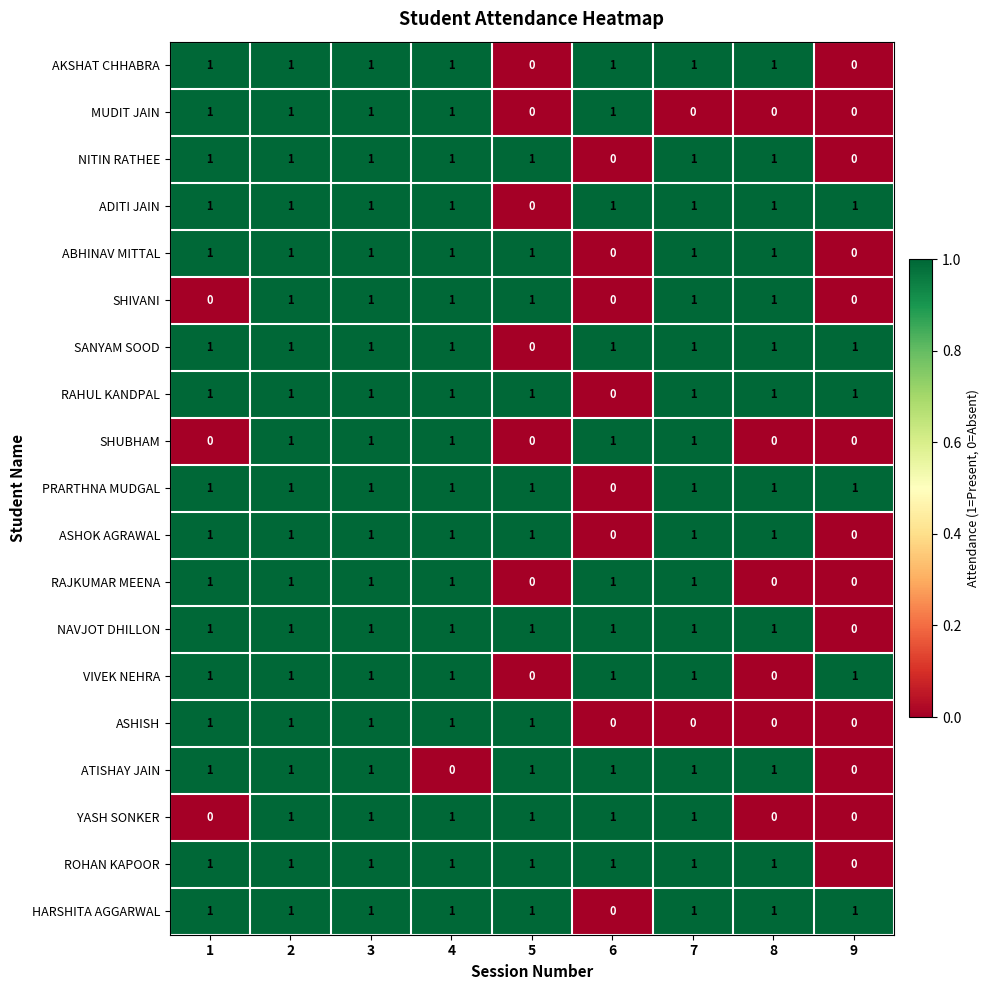

What is the spread (max minus min) of values at 7?

1